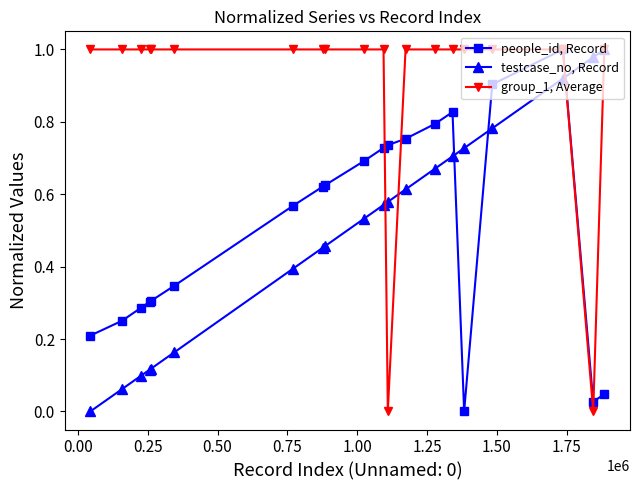

True or false: people_id, Record has more than 0 points higher than both neighbors.

True